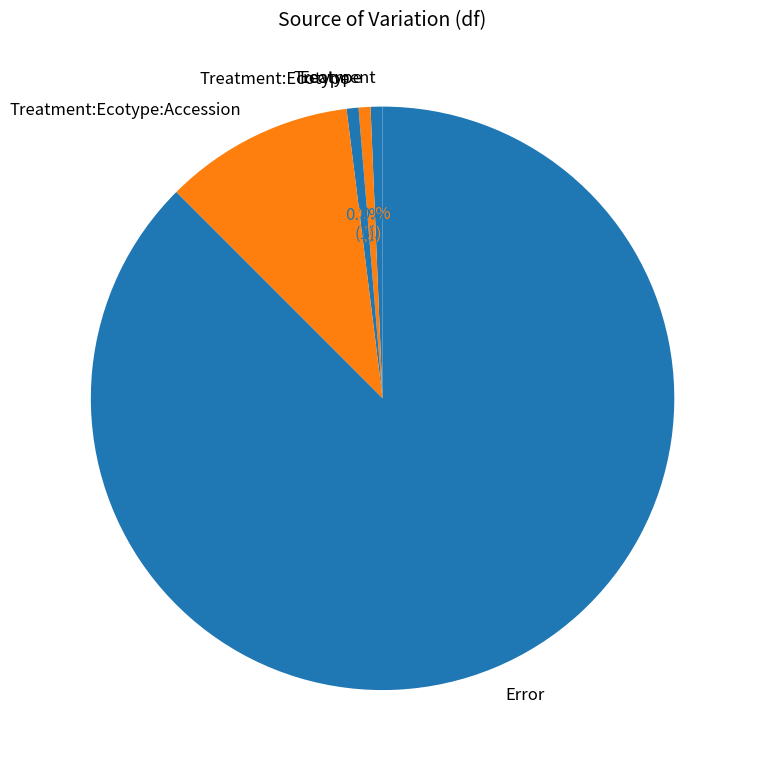

Which slice is the largest?

Error